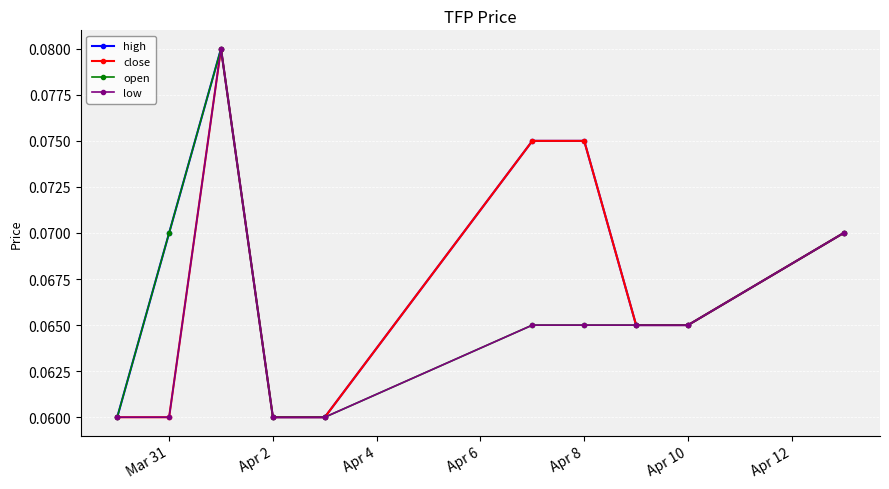

Count the open values in the range 0 to 1.

10